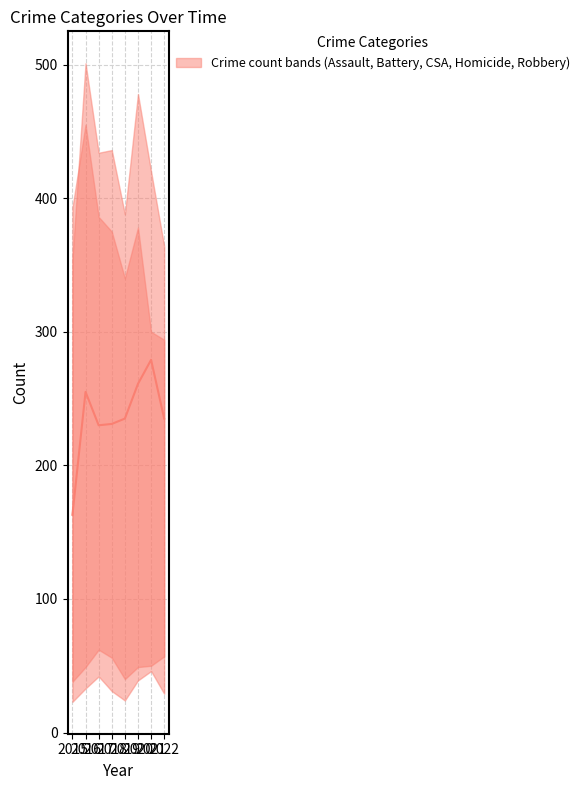

At which label is the value closest to 221?

2017